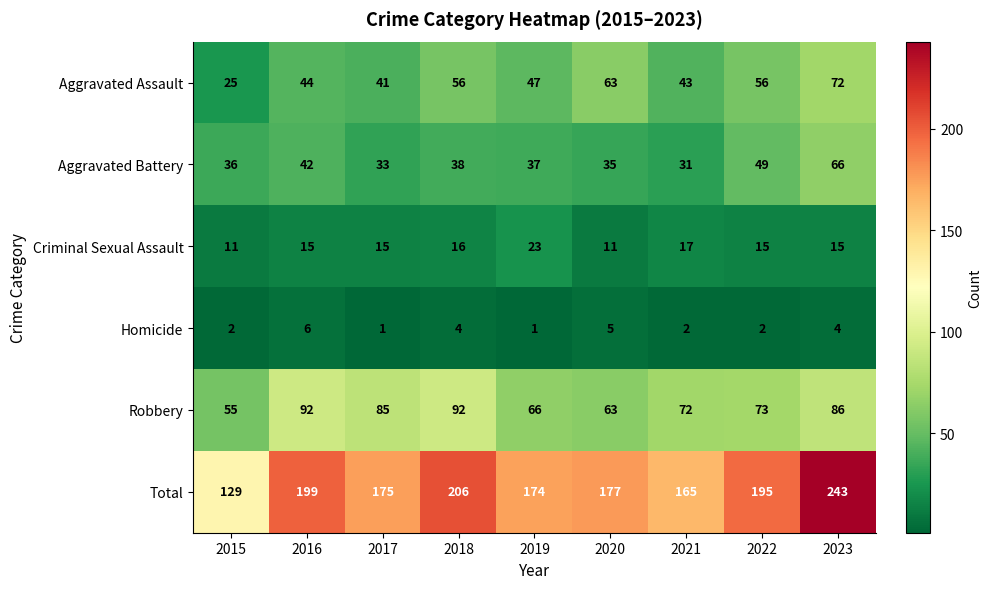

At which label is Robbery closest to 73?

2022